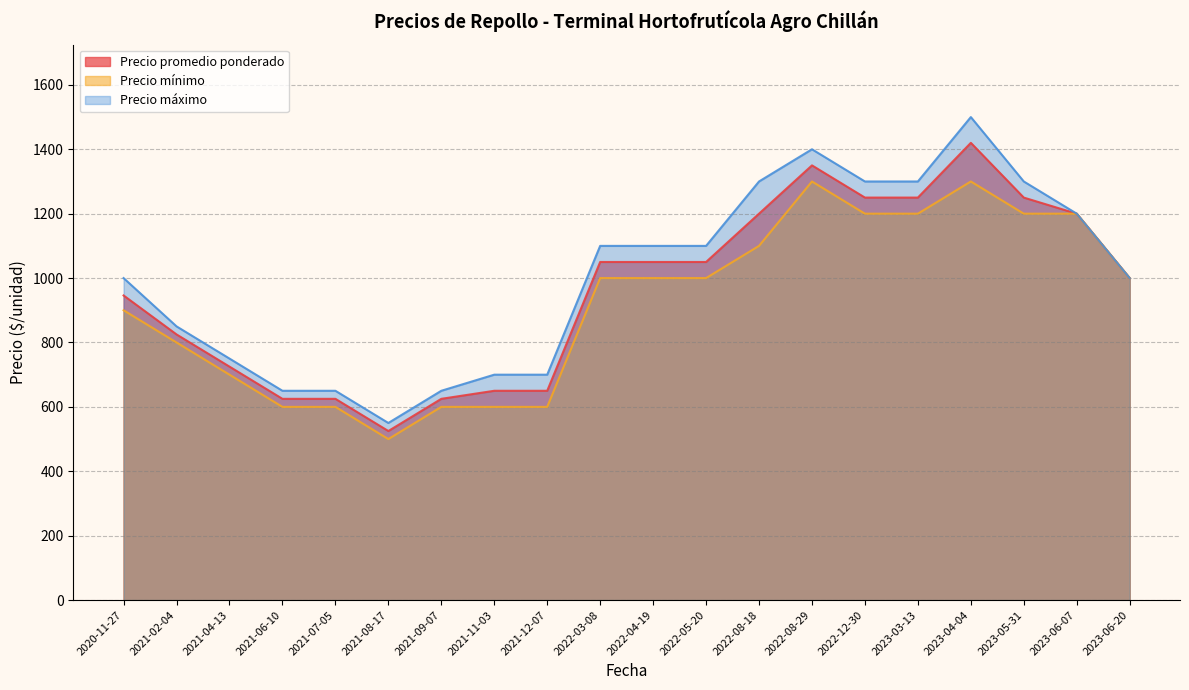

Read the Precio máximo value at 2023-05-31, to the nearest 100.

1300